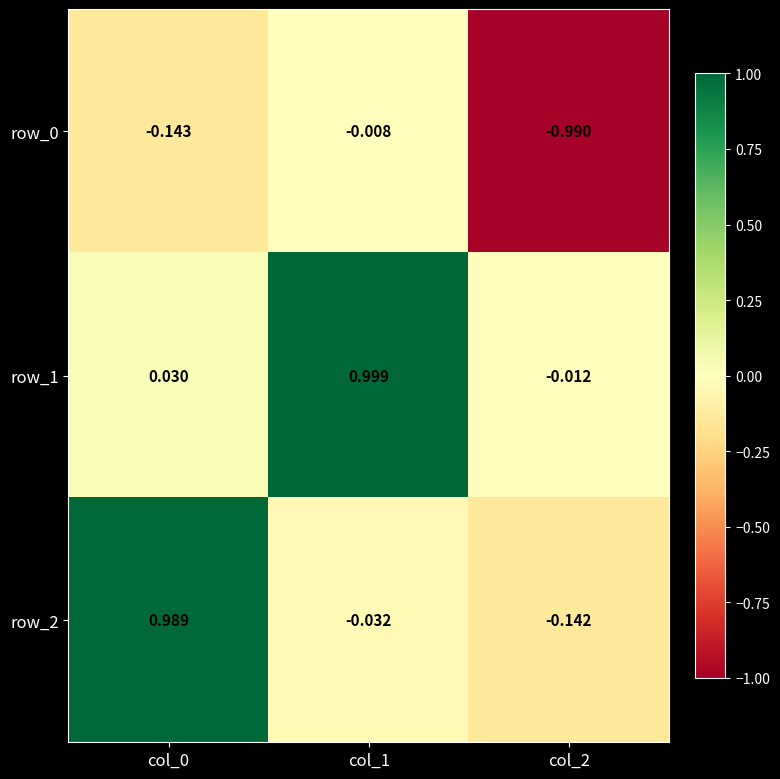

Where is row_1 nearest to the value 0?

col_2